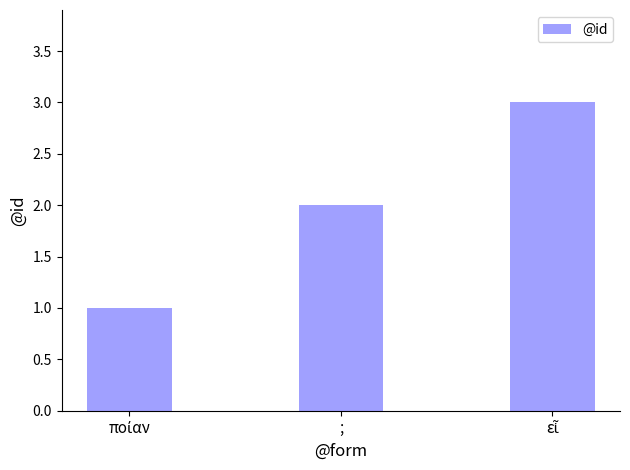

What value does the data have at ;?

2